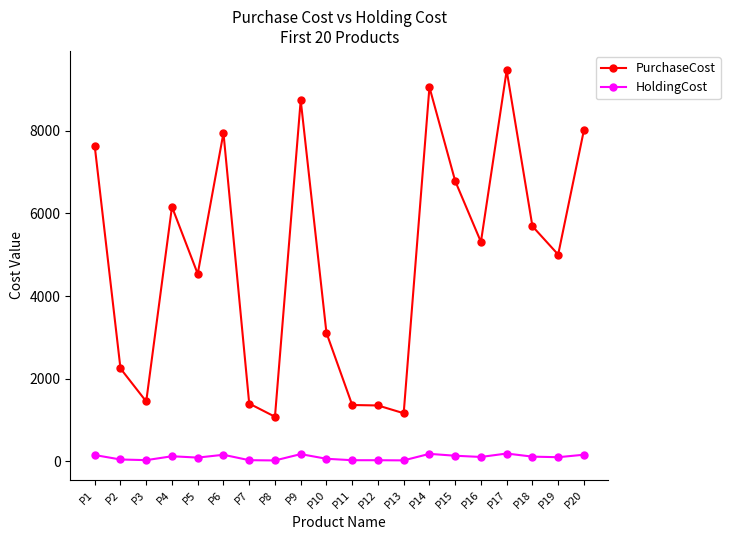

What is the value of the PurchaseCost point at the 9th from the left?

8739.0